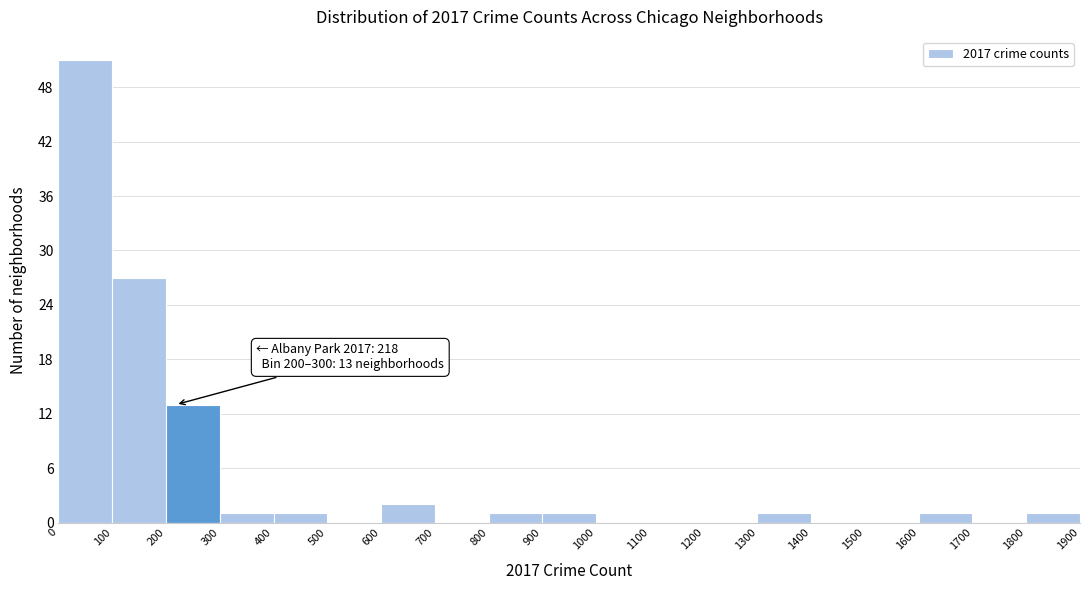

Over which range of the x-axis is the bar tallest?

0 to 100